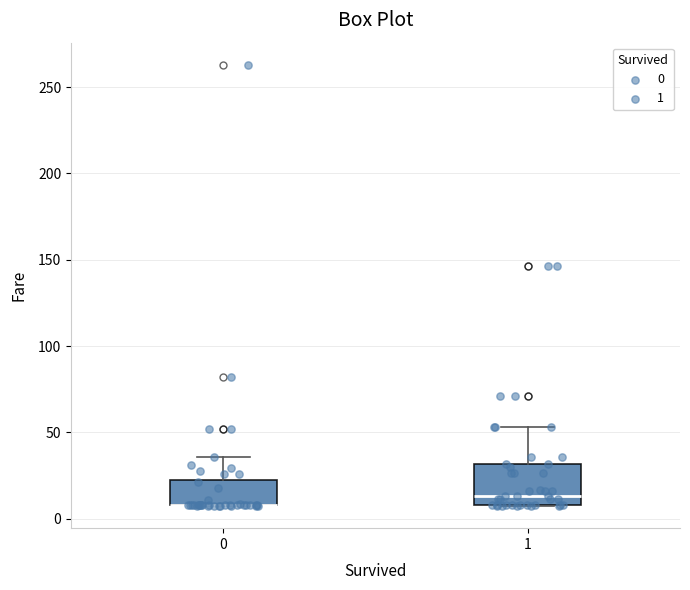

Reading left to right, read every box against the y-axis: the position of its median line, the range the box covers, and the ends of its whiskers. The values are not printed on the chart, so give them approximately, as read against the axis.

0: median 10 (drawn on the box's lower edge), box 10 to 20, whiskers 5 to 35
1: median 15, box 10 to 30, whiskers 5 to 55